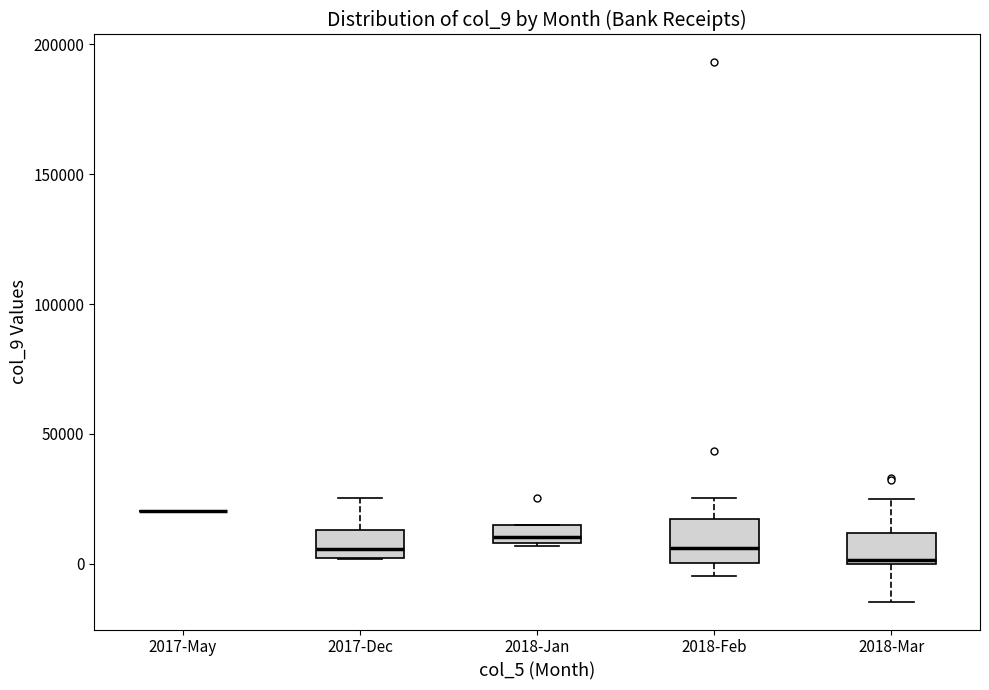

Where does the upper whisker of the box for 2018-Feb end on the y-axis? The values are not printed on the chart, so give them approximately, as read against the axis.

25000